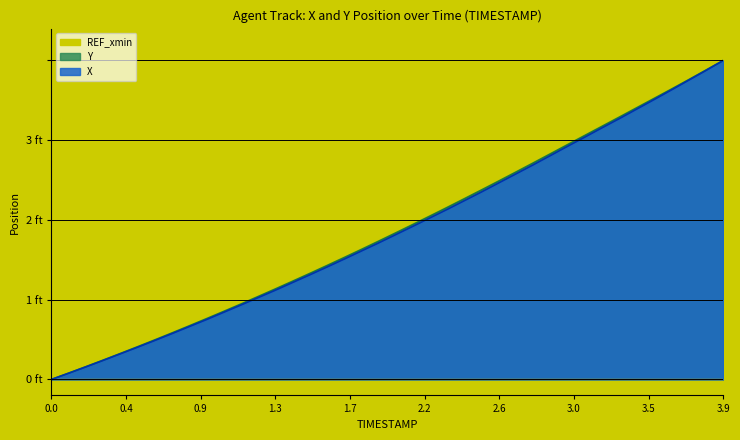

Is it true that Y equals 0.1 at 0.9?

False